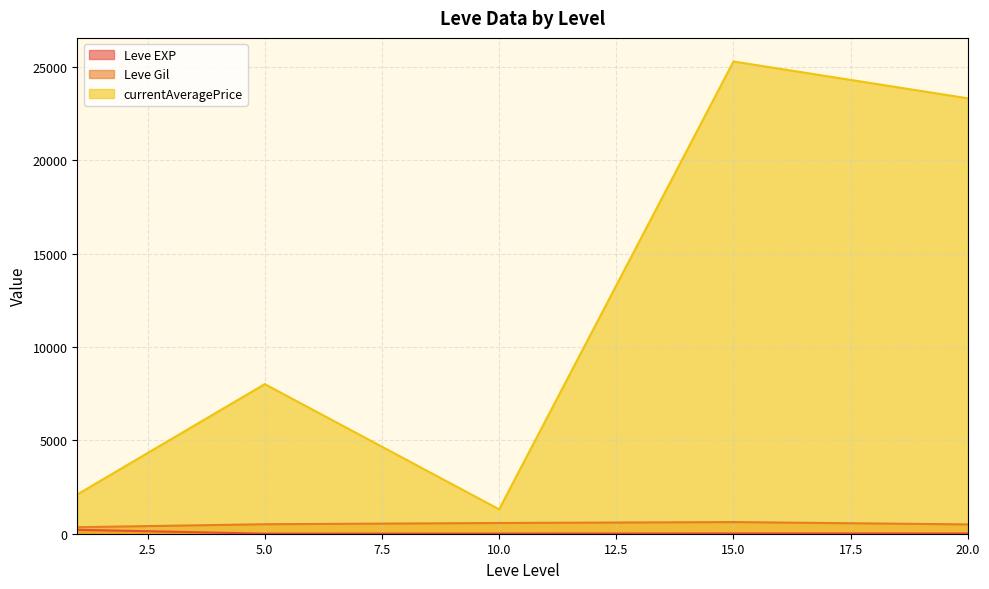

Between 5 and 5, which series saw the biggest shift?

currentAveragePrice